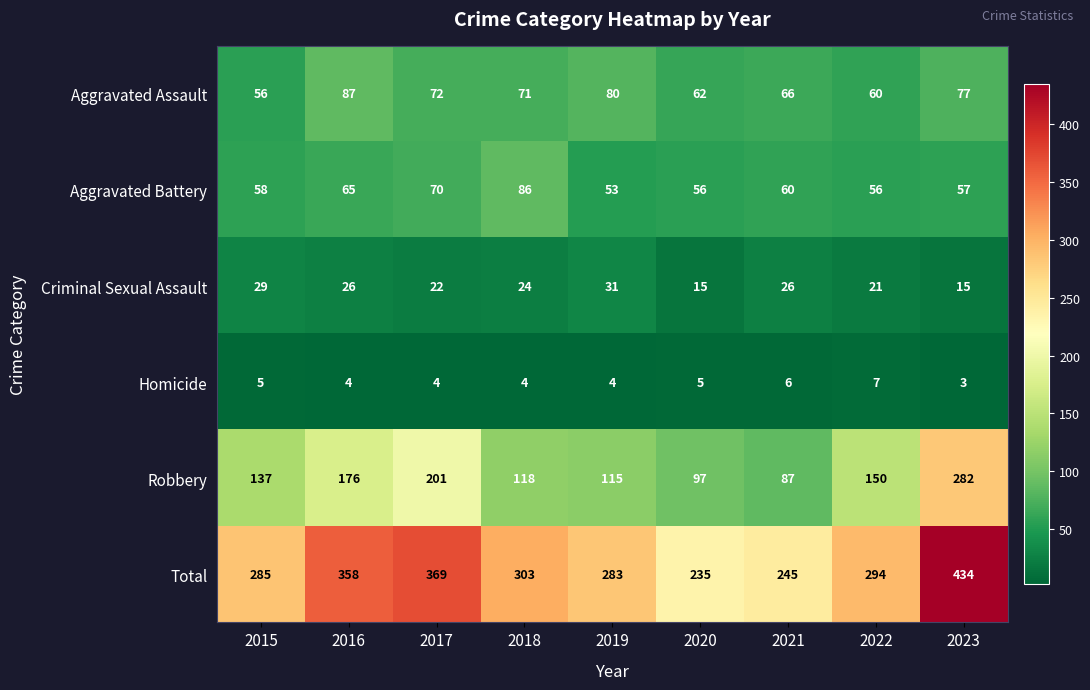

What is the difference between the second highest and minimum values in the Aggravated Assault series?

24